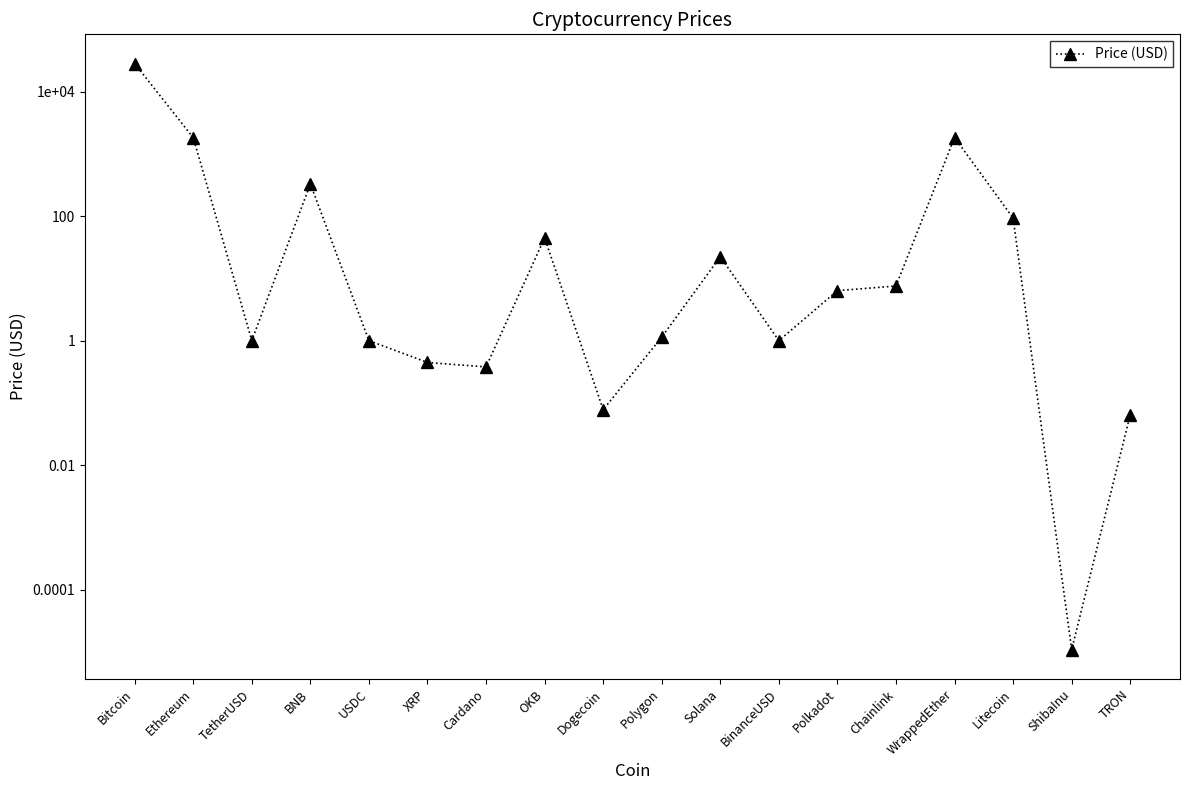

What is the value of the 8th point from the left?

44.8